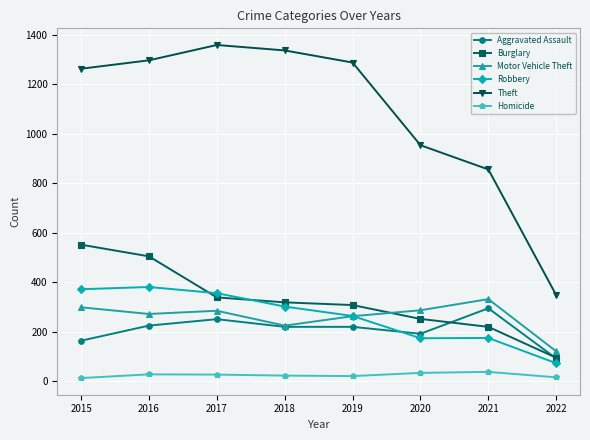

What is the difference between the Theft values at 2019 and 2020?

334